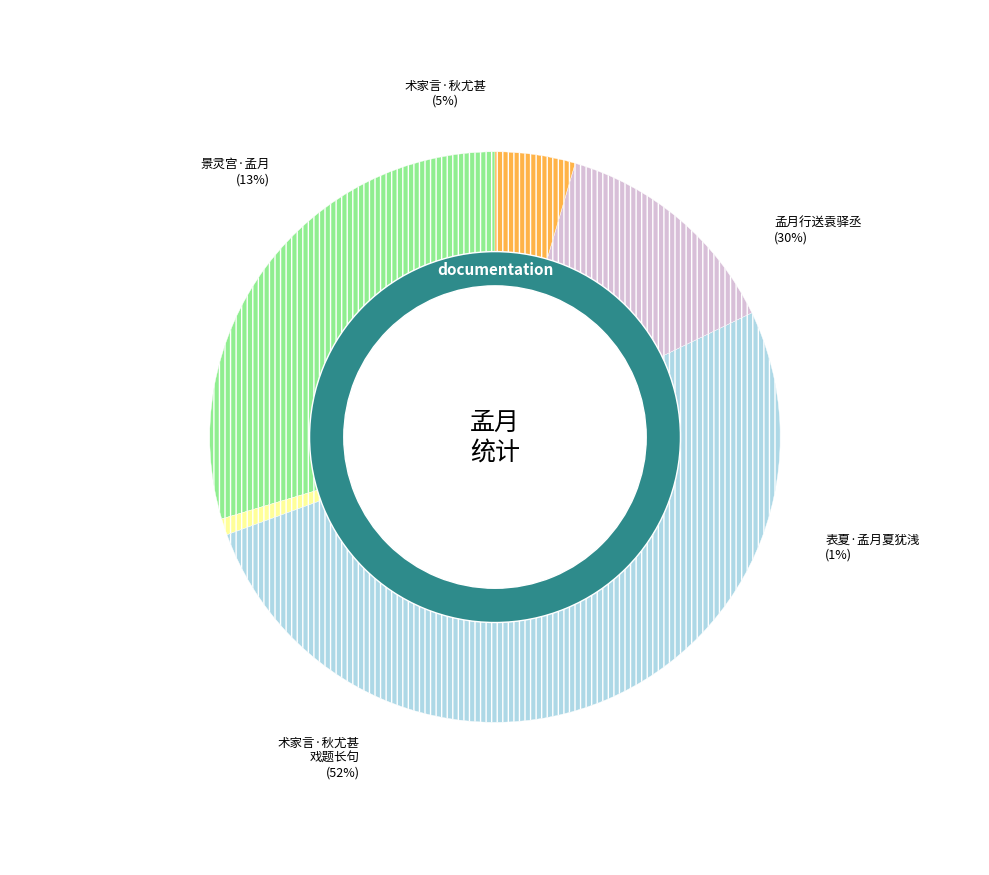

Which slice is the smallest?

表夏·孟月夏犹浅